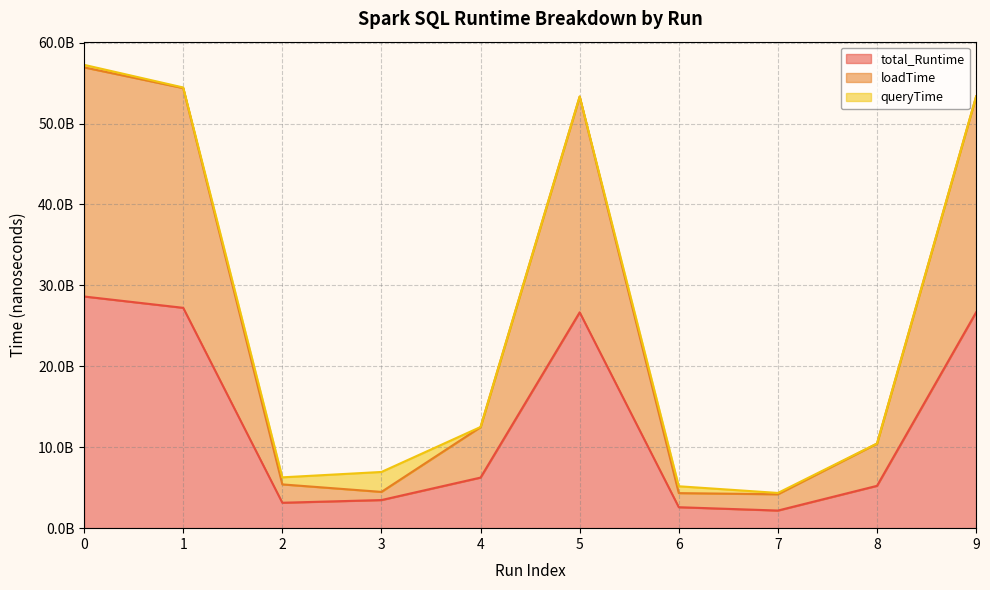

What is the spread (max minus min) of values at 2?

2267038724